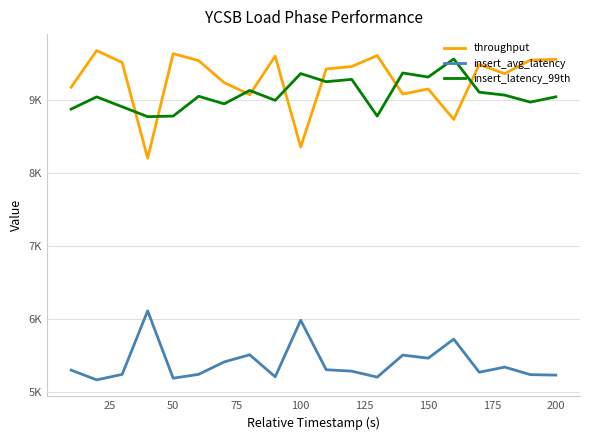

What is the greatest value displayed?

9682.3